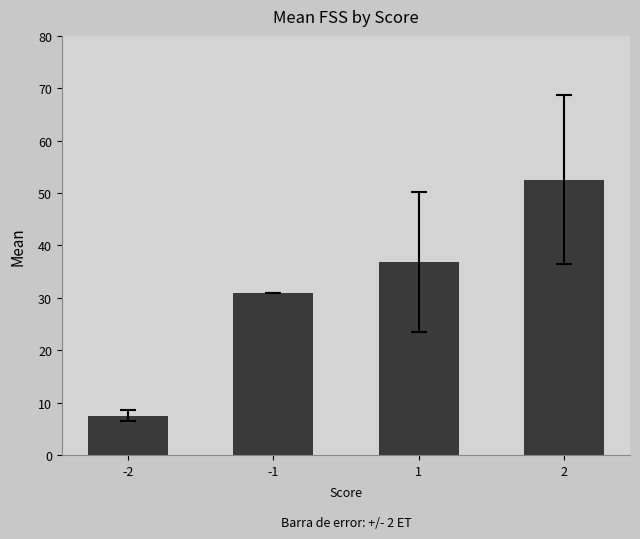

List the labels in order of value, largest first.

2, 1, -1, -2